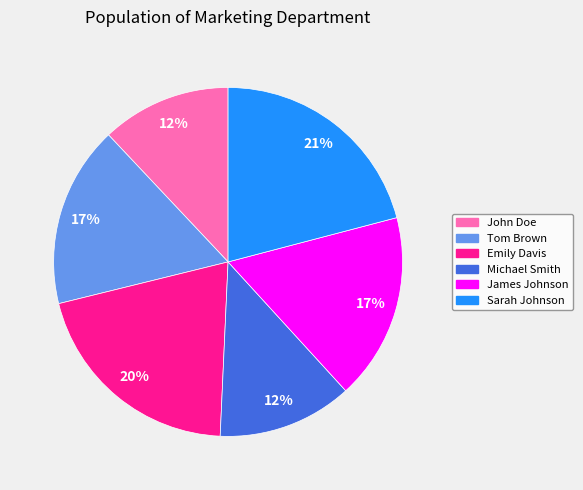

What percentage is the Emily Davis slice, to the nearest percent?

20%